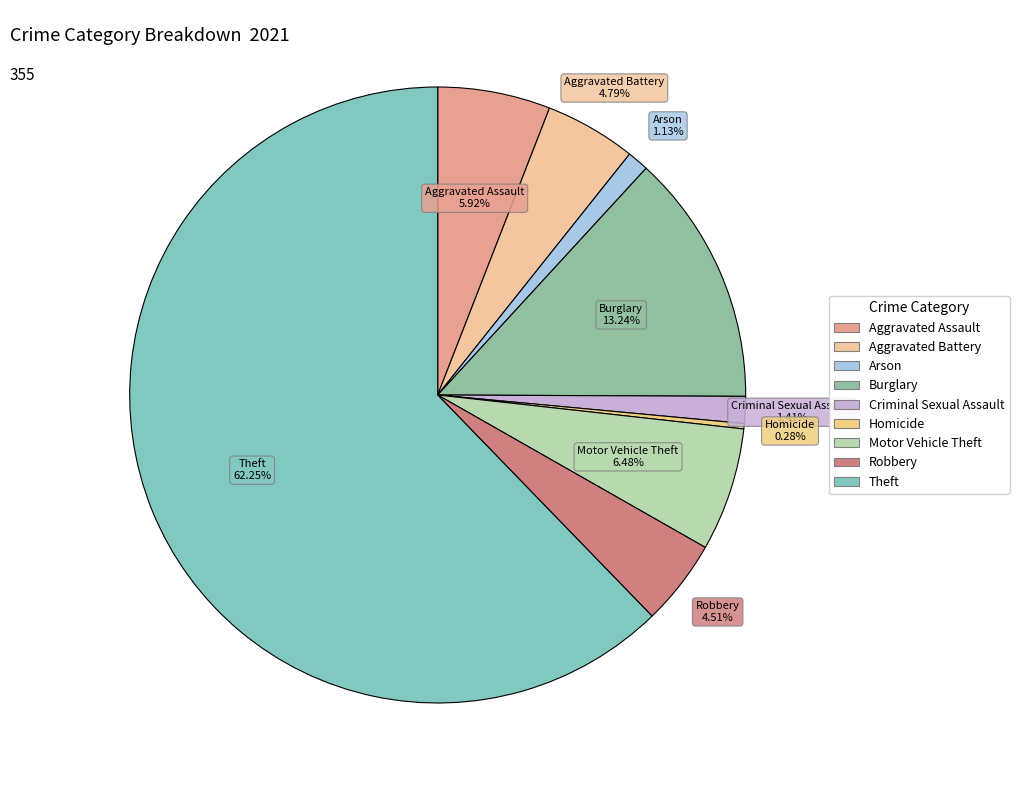

The Robbery slice represents 5% of the pie. True or false?

True